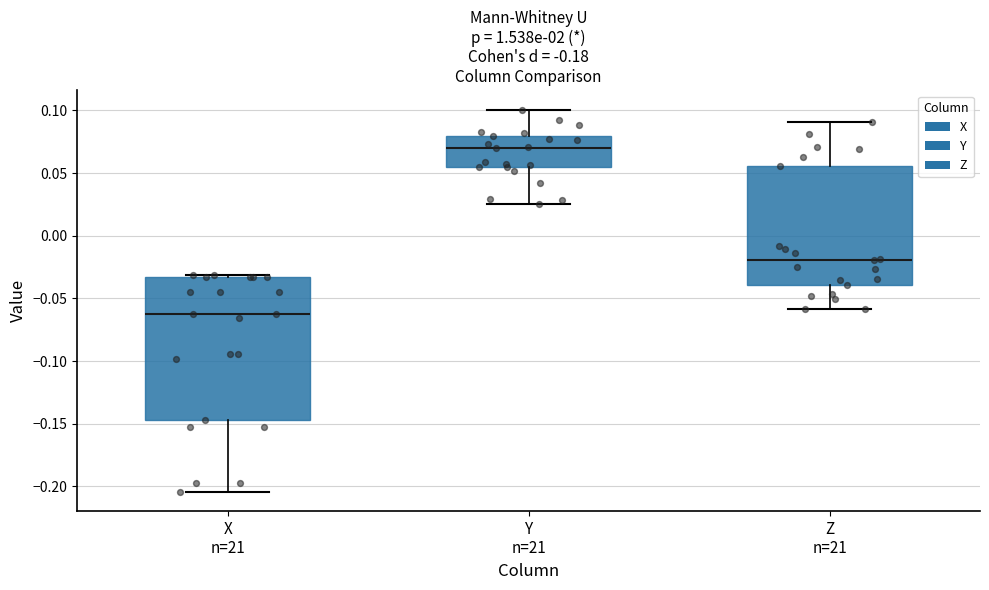

Where is the upper edge of the box for Y n=21 on the y-axis? The values are not printed on the chart, so give them approximately, as read against the axis.

0.080